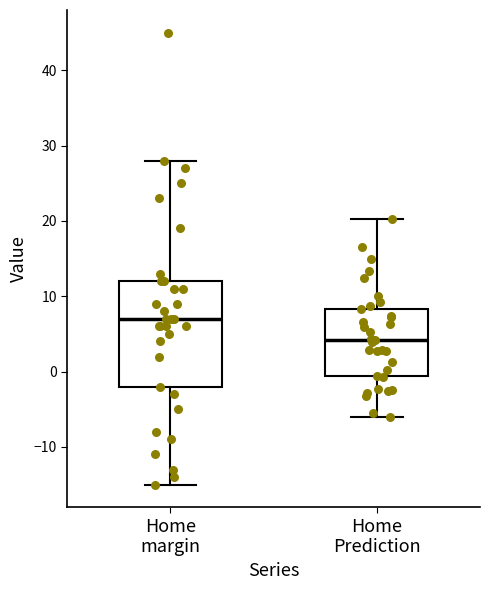

Reading left to right, transcribe this box plot: for each box, give where its median line is, the range the box spans, and where its two whiskers end, as read against the y-axis. The values are not printed on the chart, so give them approximately, as read against the axis.

Home margin: median 7, box -2 to 12, whiskers -15 to 28
Home Prediction: median 4, box -1 to 8, whiskers -6 to 20